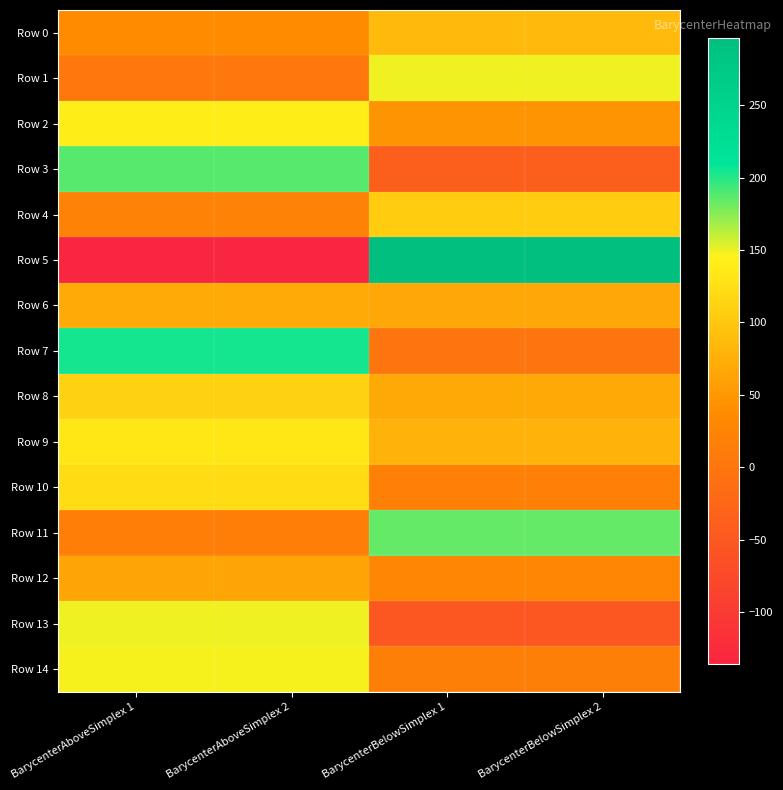

At how many categories does at least one series exceed 171?

4